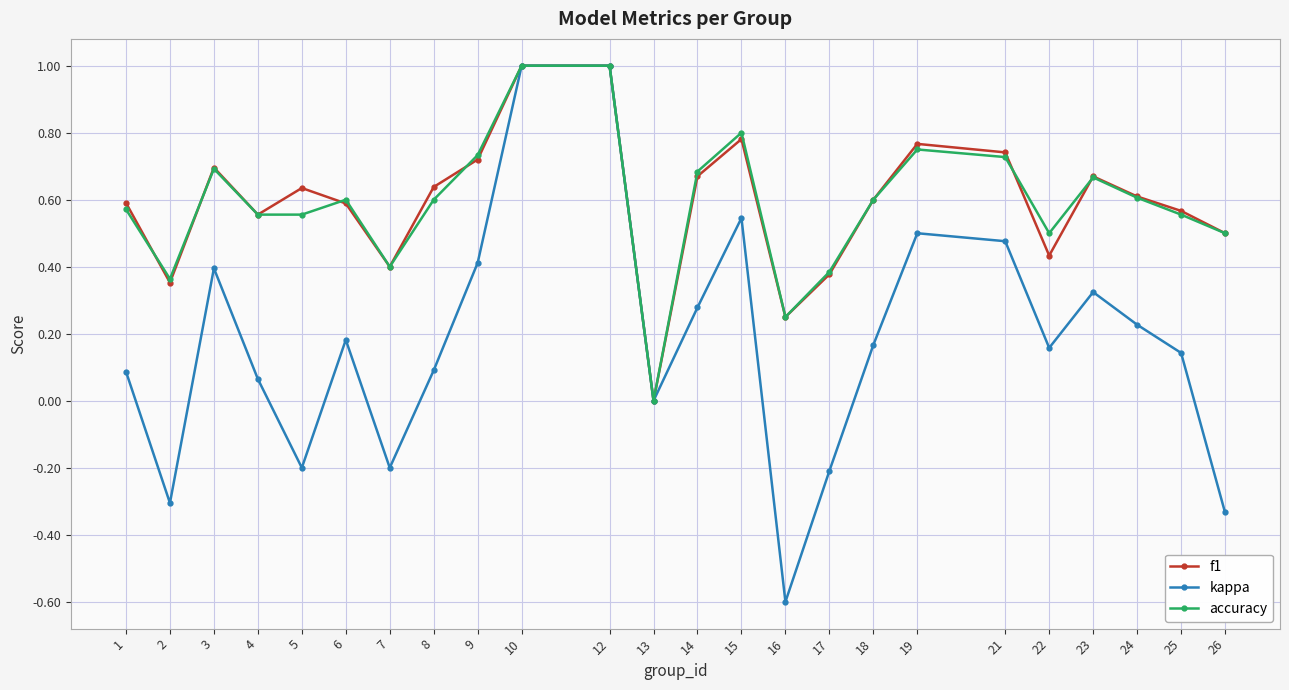

Where is the first local minimum for kappa?

2